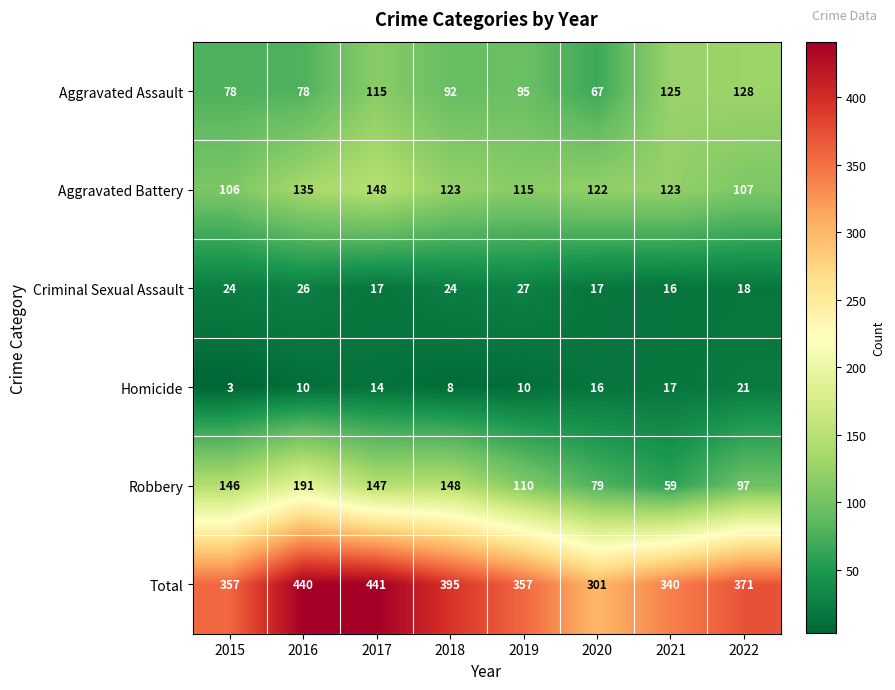

At which label does Total first exceed 371?

2016